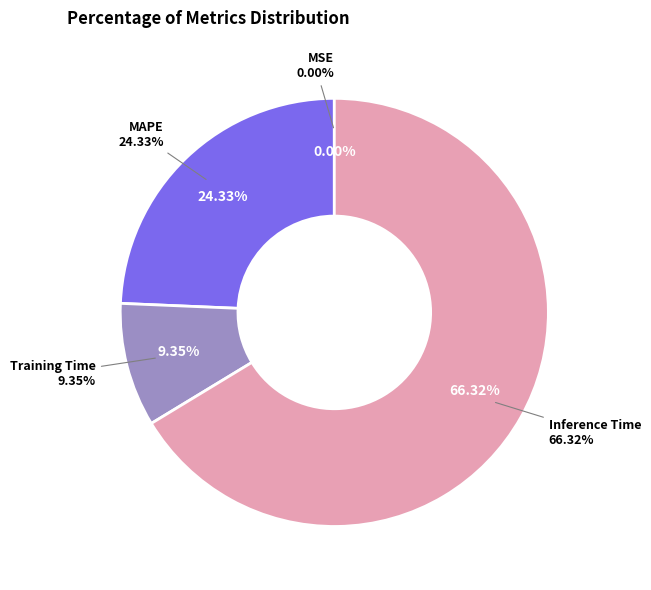

To the nearest percent, what portion does Training Time represent?

9%